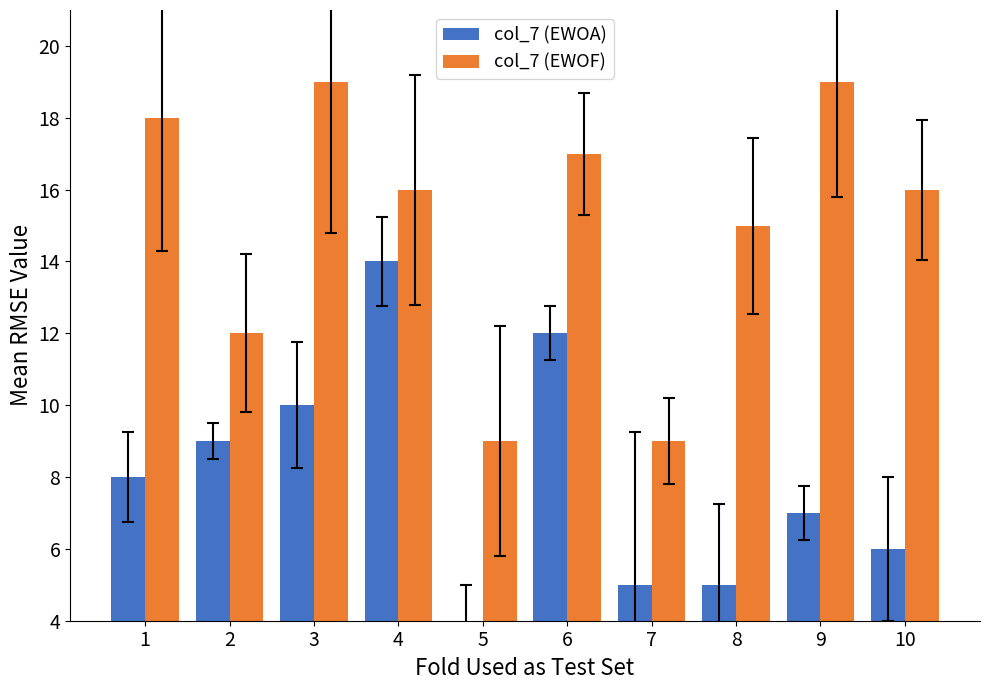

List the series in order of their overall mean, lowest first.

col_7 (EWOA), col_7 (EWOF)